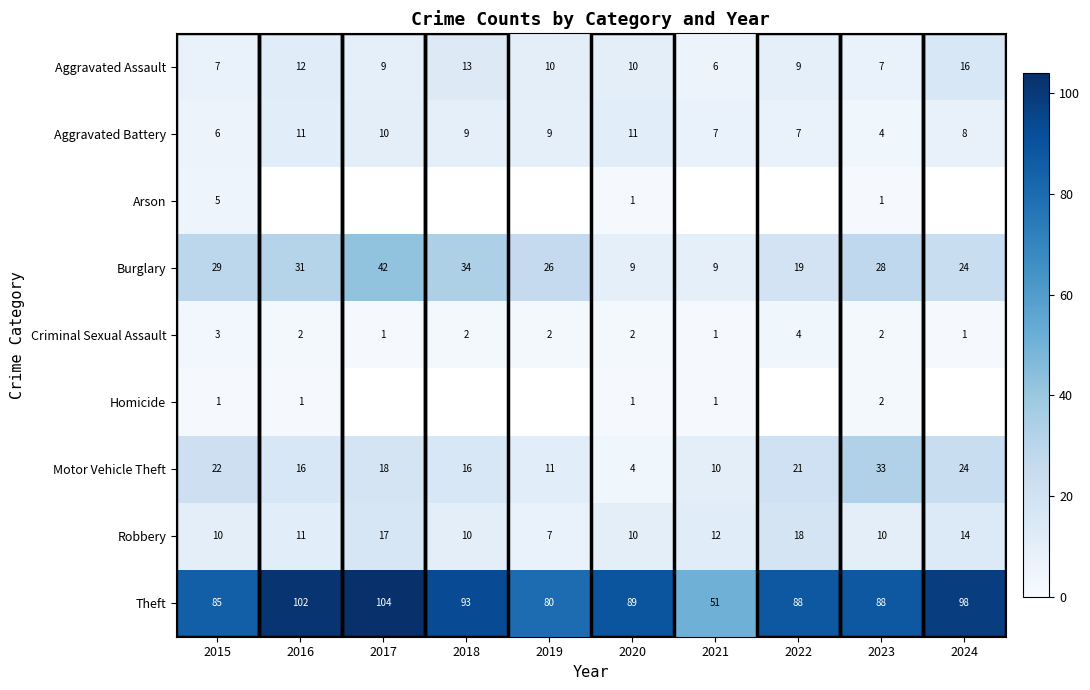

Is the value of Robbery at 2018 greater than the value of Theft at 2017?

No